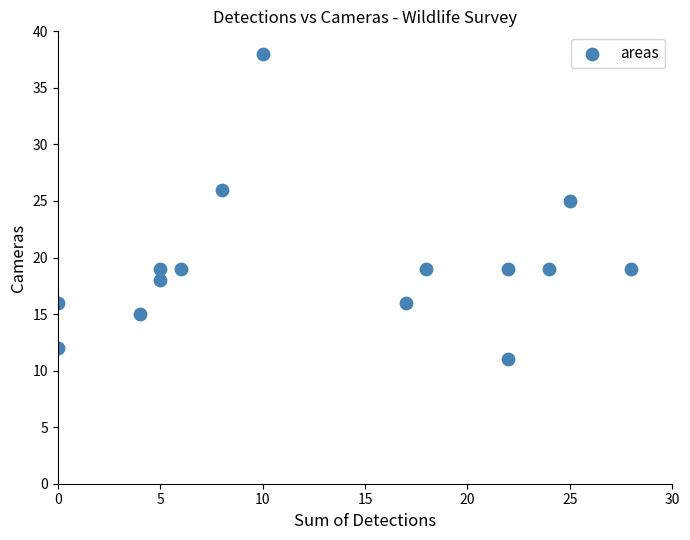

What Y value in the scatter plot is closest to 24?

25